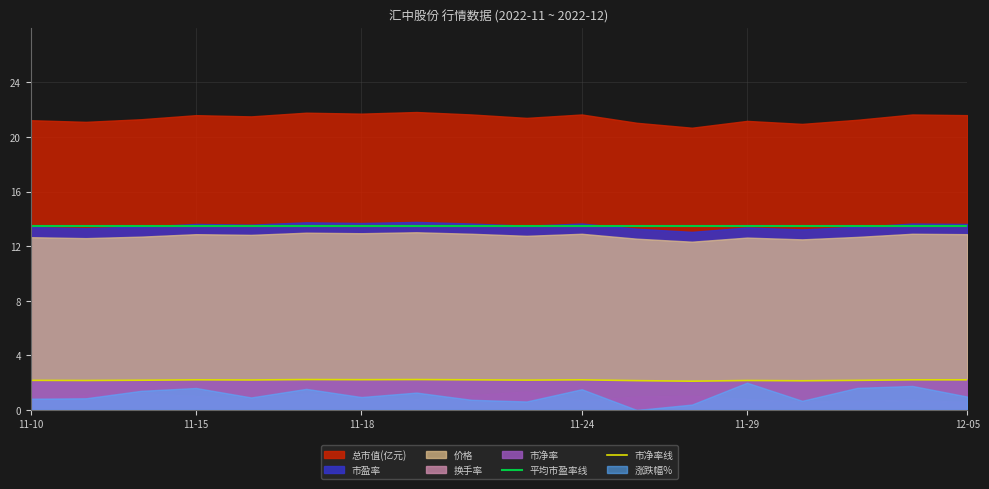

True or false: 市净率线 has more than 0 interior local peaks.

True